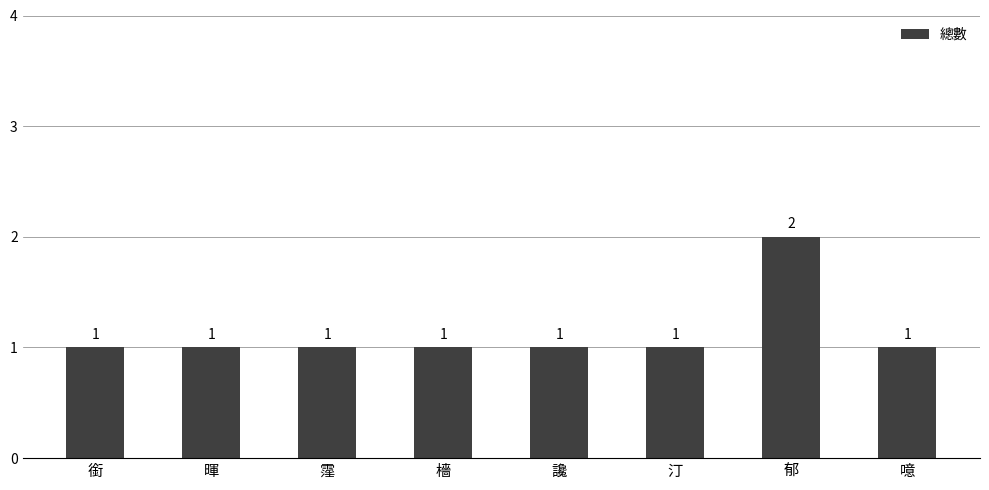

What position from the left is 郁?

7